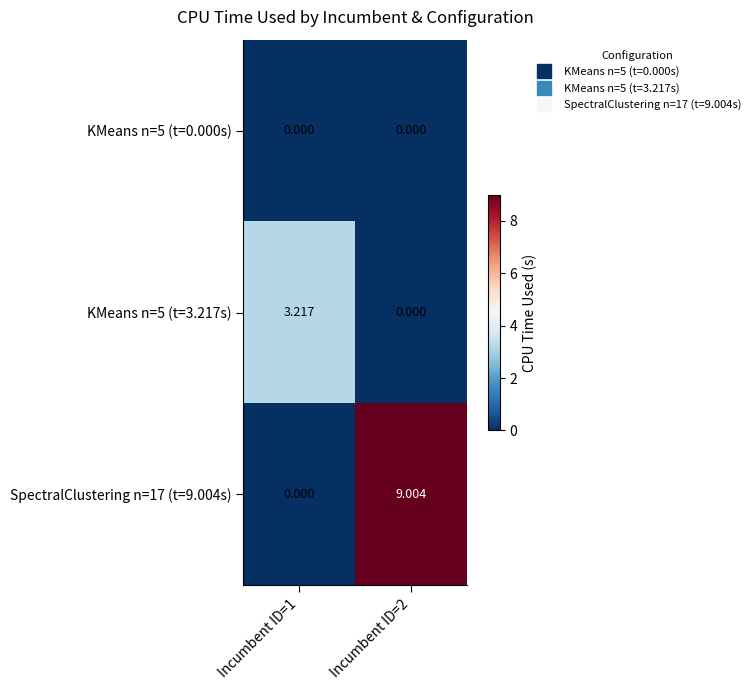

Reading left to right, transcribe all the data shown in this chart.

KMeans n=5 (t=0.000s): Incumbent ID=1=0.0	Incumbent ID=2=0.0
KMeans n=5 (t=3.217s): Incumbent ID=1=3.2	Incumbent ID=2=0.0
SpectralClustering n=17 (t=9.004s): Incumbent ID=1=0.0	Incumbent ID=2=9.0